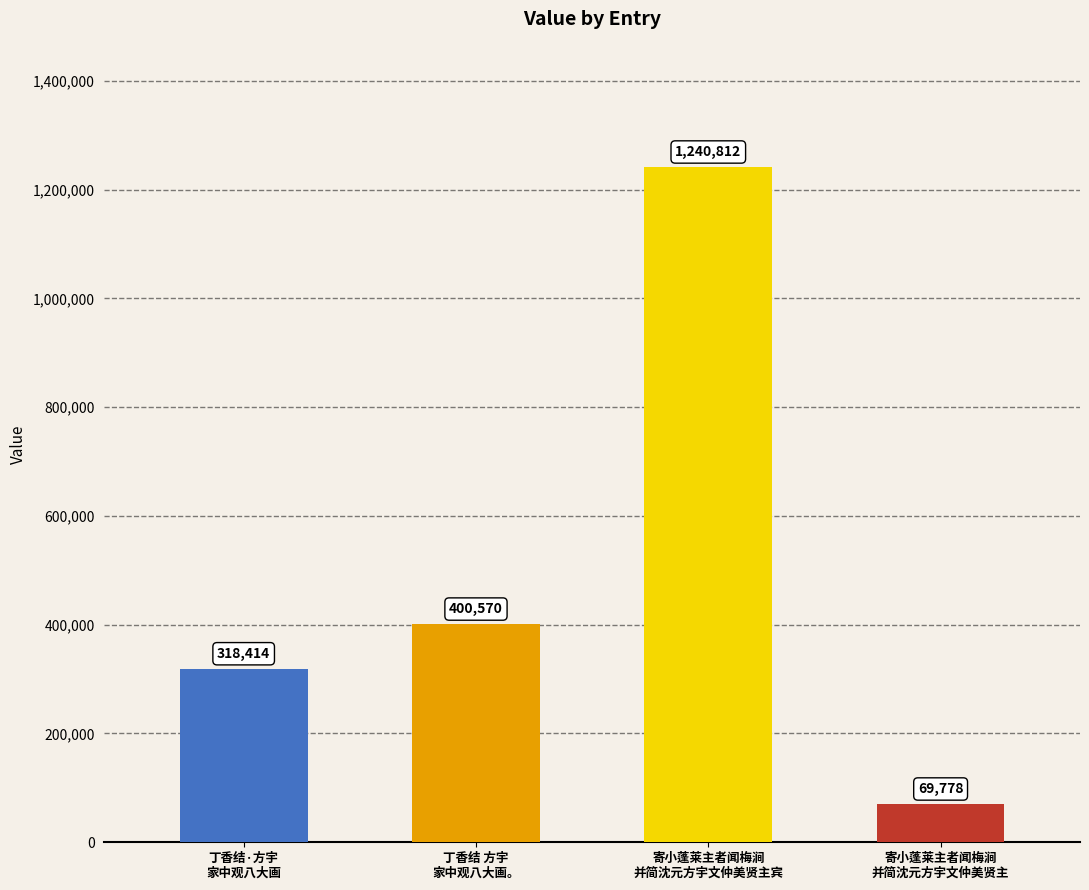

What is the maximum value shown in the chart?

1240812